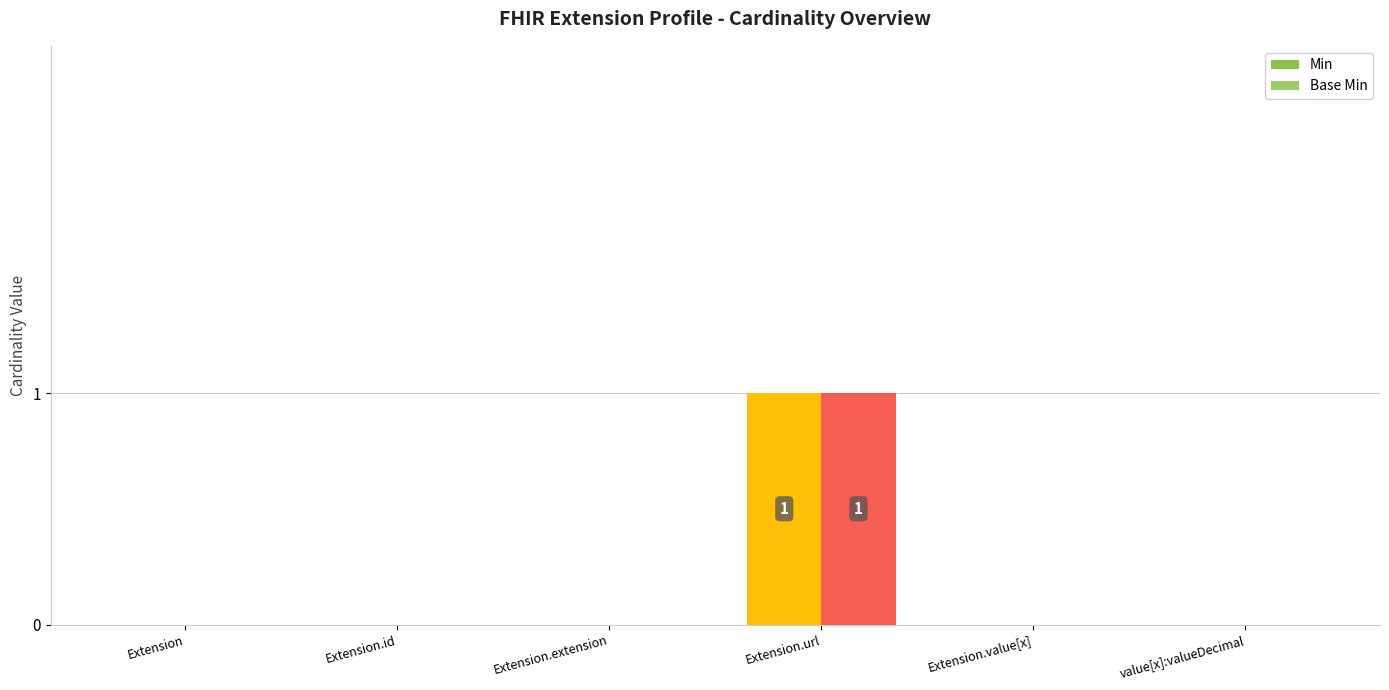

How many groups of bars are there?

6